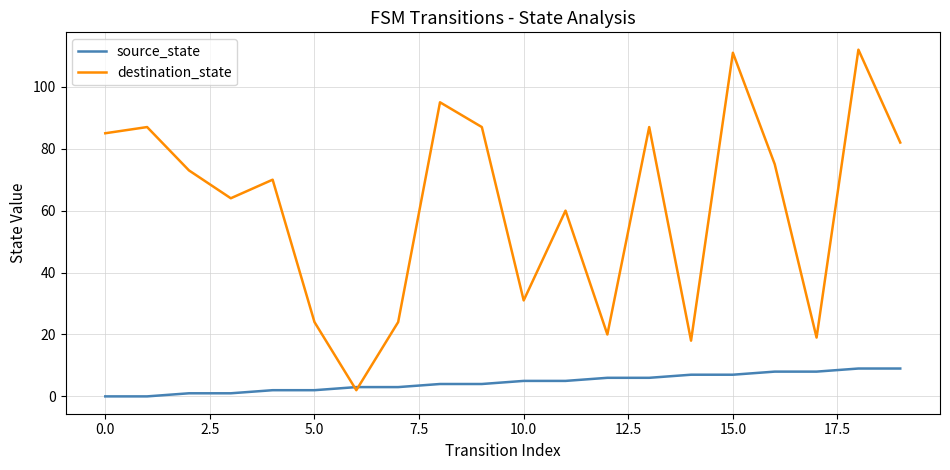

Which series has the largest range (max minus min)?

destination_state